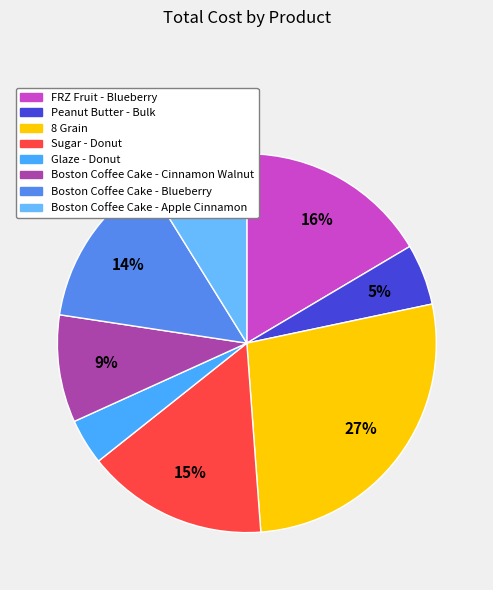

Is Sugar - Donut the majority of the pie?

No